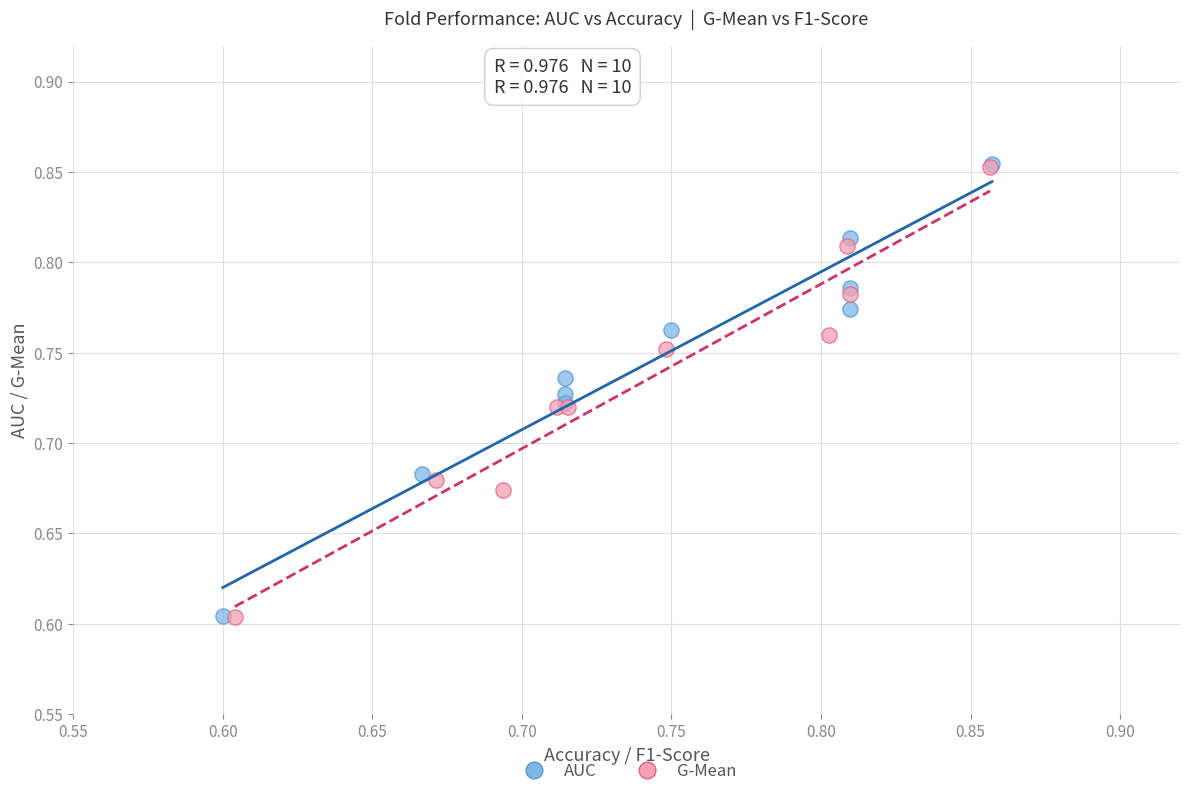

Which series has the largest Y range (max minus min)?

AUC